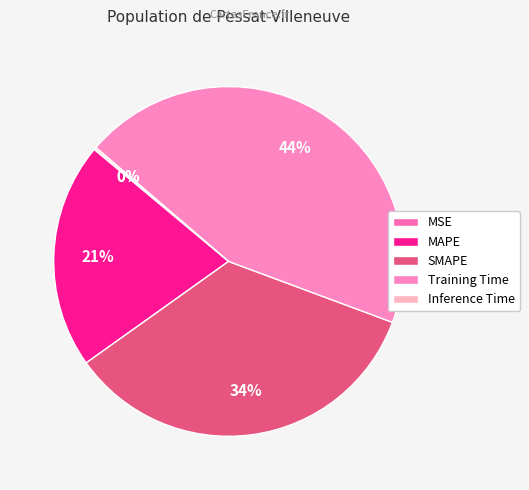

True or false: Training Time accounts for 44% of the total.

True